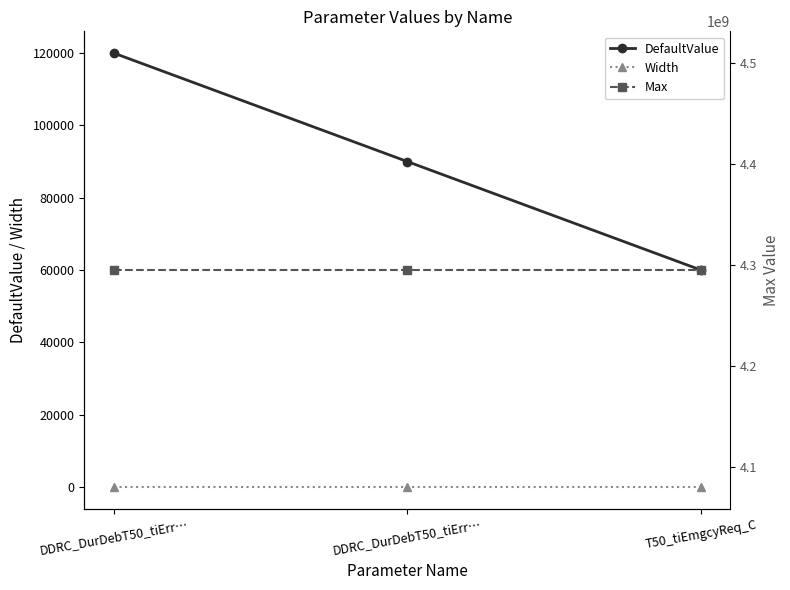

What is the label of the 1st point from the left?

DDRC_DurDebT50_tiErr…